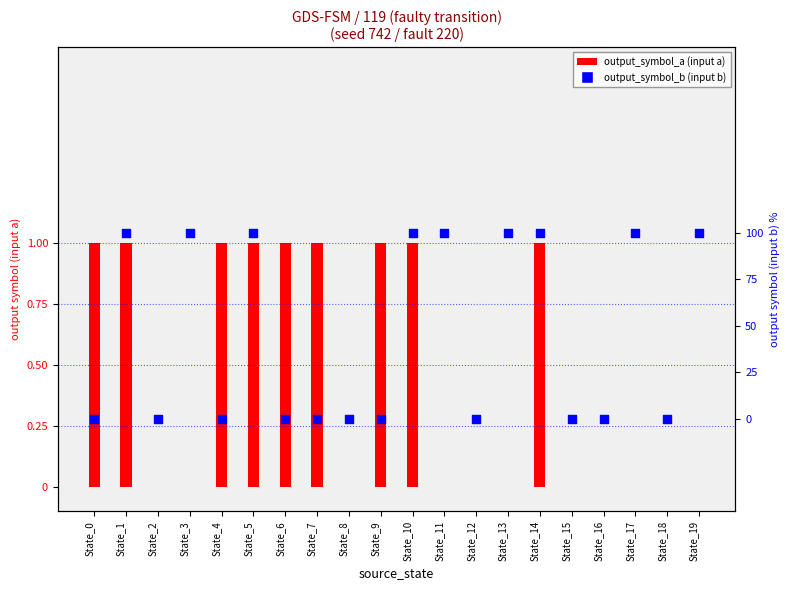

Which series contains the highest Y value?

output_symbol_a (input a)